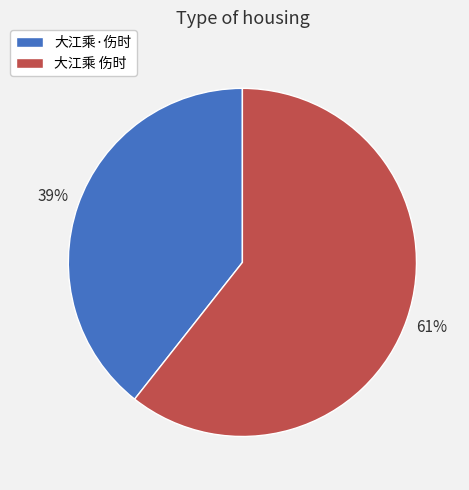

Which has a higher value, 大江乘·伤时 or 大江乘 伤时?

大江乘 伤时